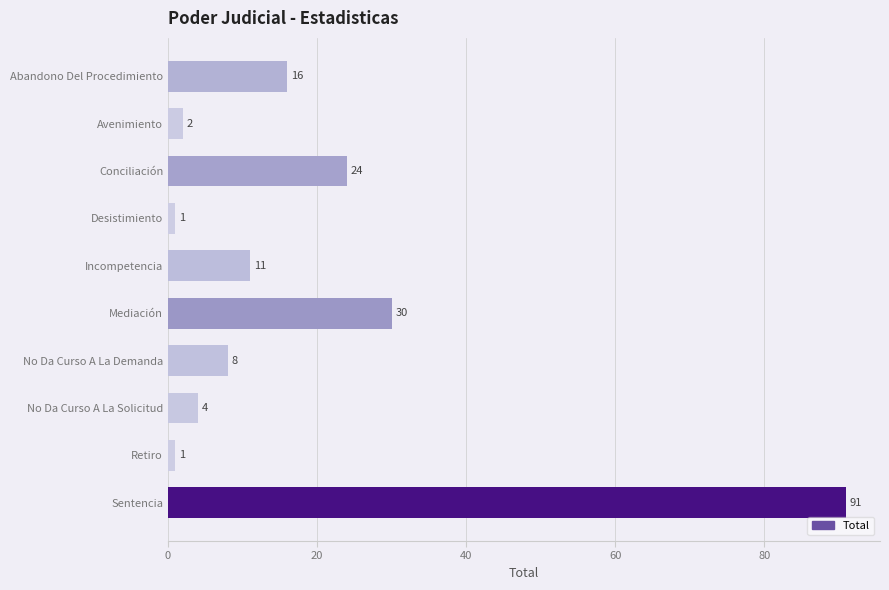

What is the change in value from Avenimiento to Conciliación?

+22